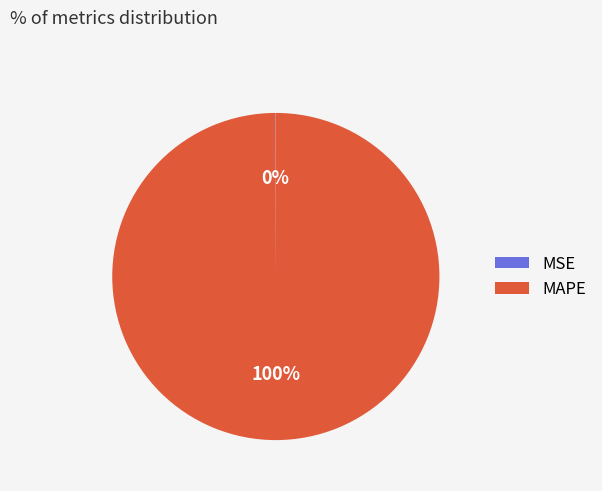

Which category has the biggest portion of the pie?

MAPE